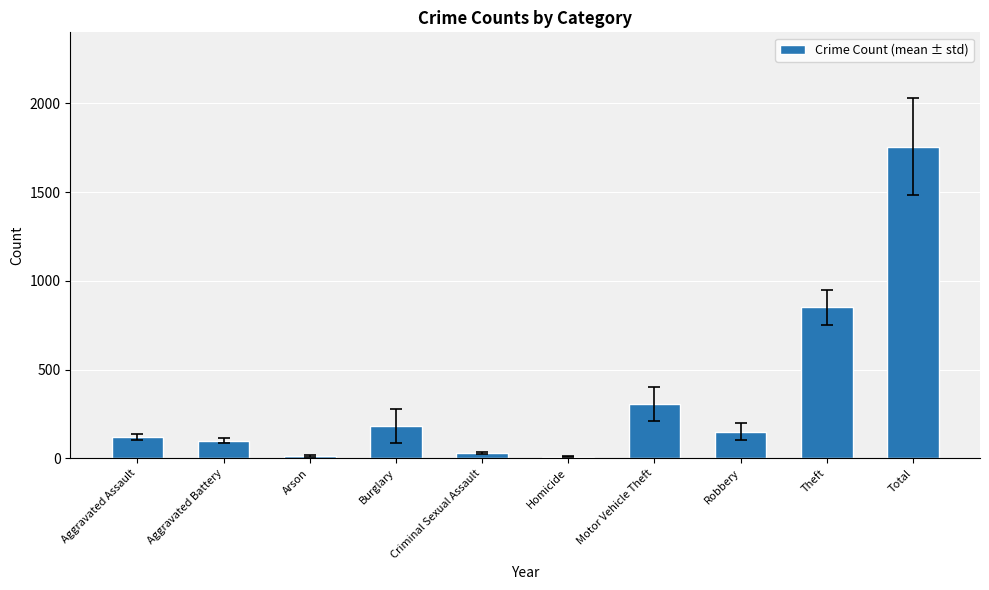

At which category does the chart reach its peak across all series?

Total